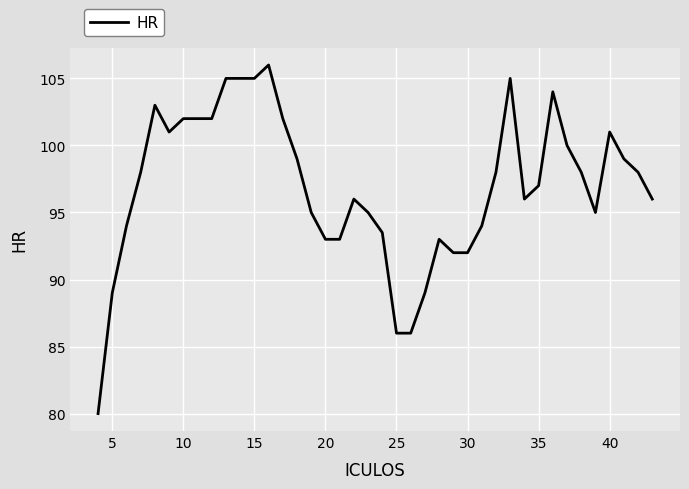

What is the maximum value shown in the chart?

106.0